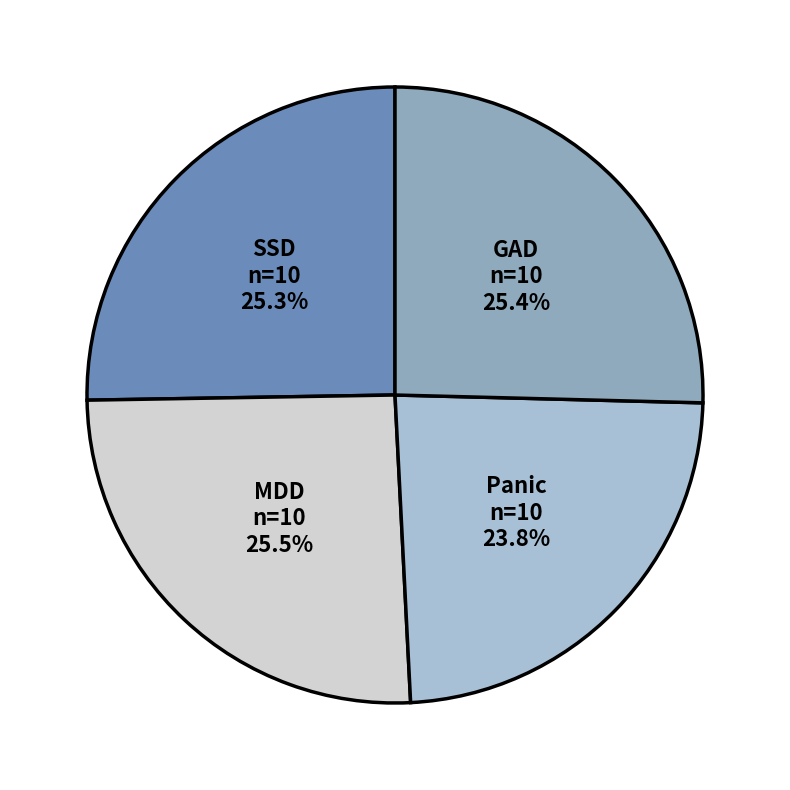

How many slices are in this pie chart?

4